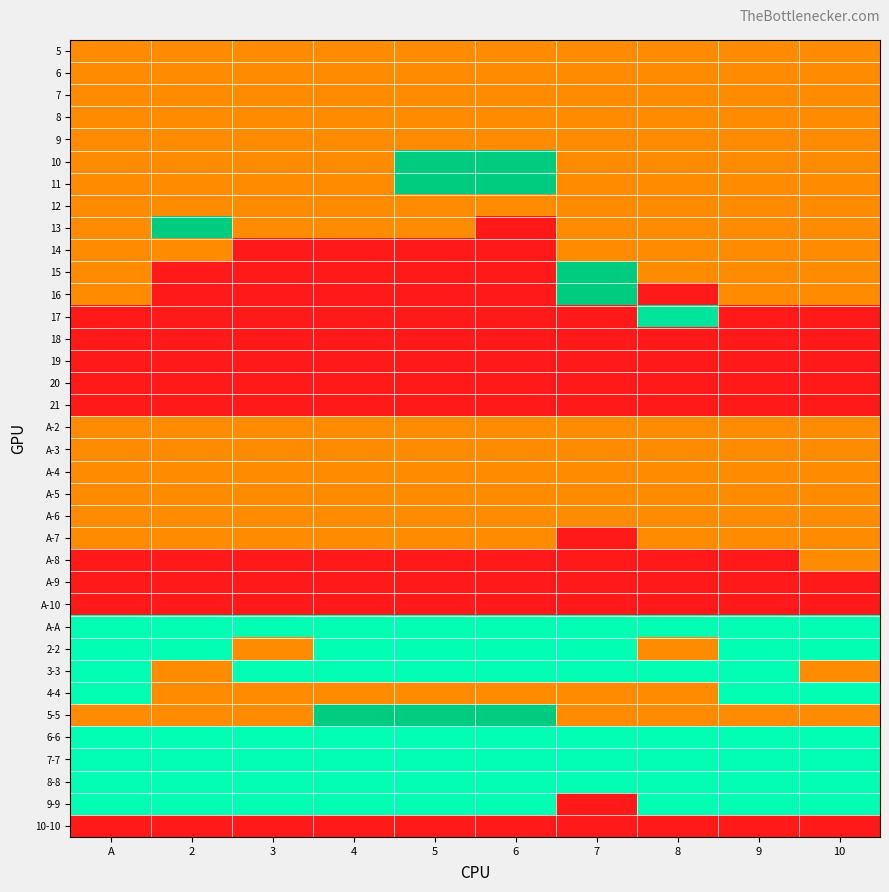

Count the number of categories in the chart.

10